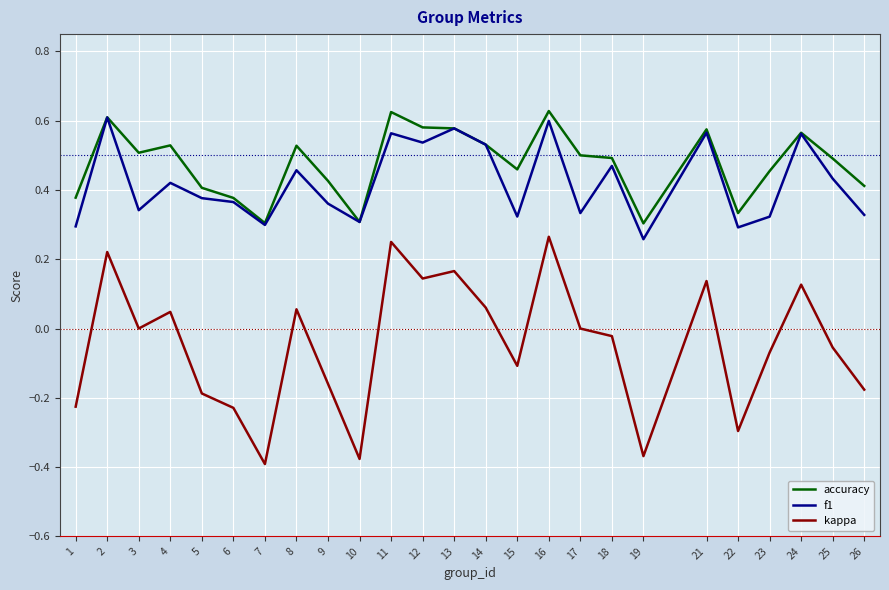

True or false: accuracy and kappa intersect in this chart.

False